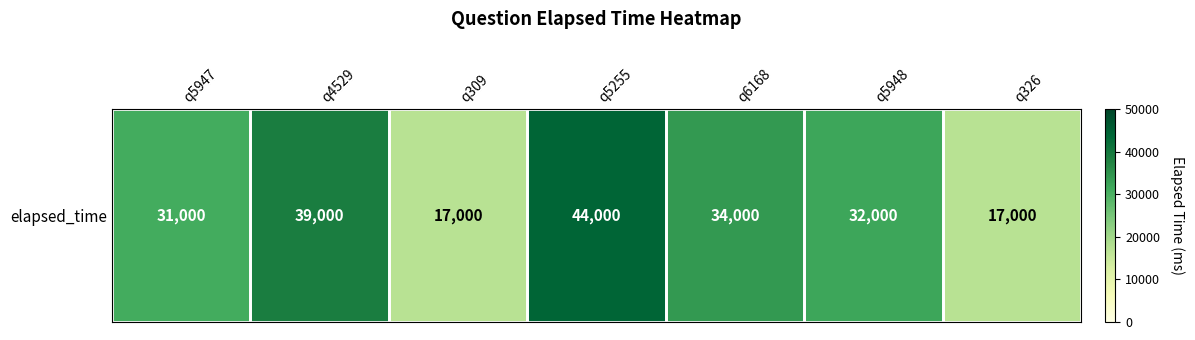

Reading right to left, what are all the values shown in this chart?

q326=17000	q5948=32000	q6168=34000	q5255=44000	q309=17000	q4529=39000	q5947=31000